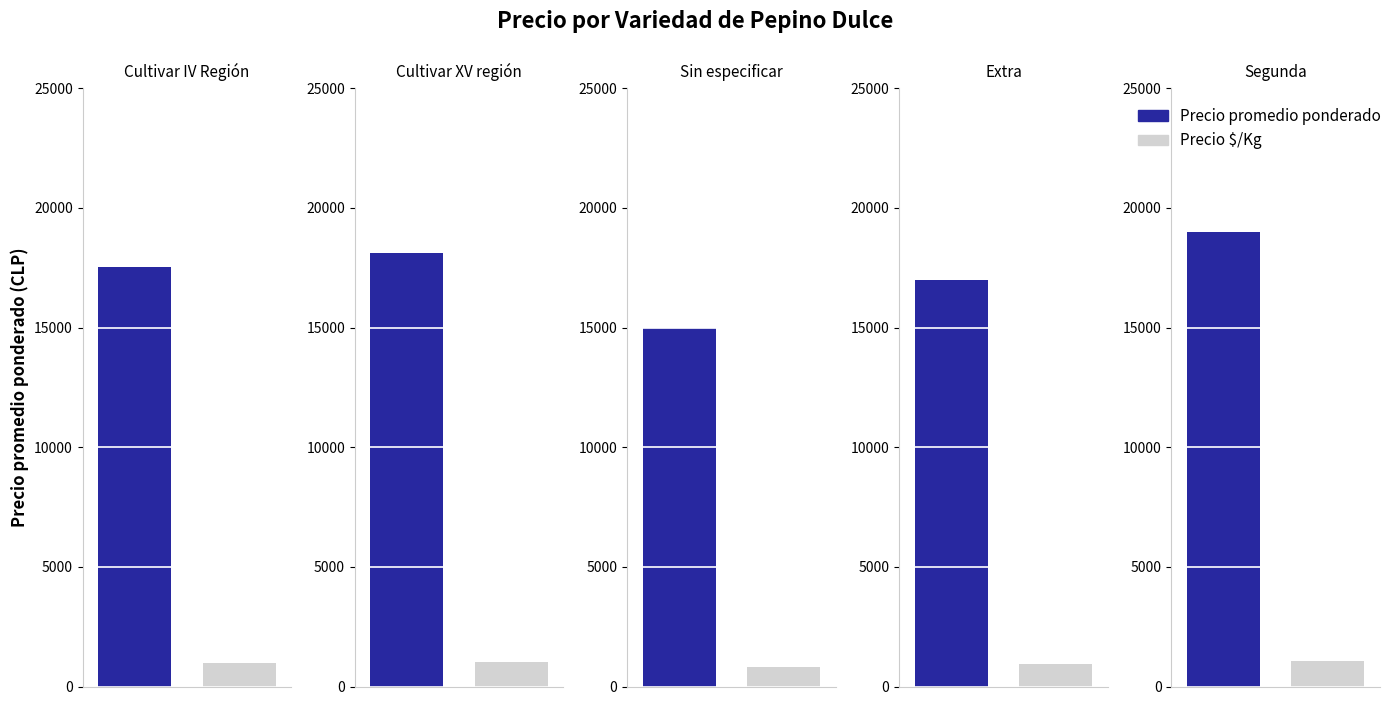

What are all the series names shown in the legend?

Precio promedio ponderado, Precio $/Kg